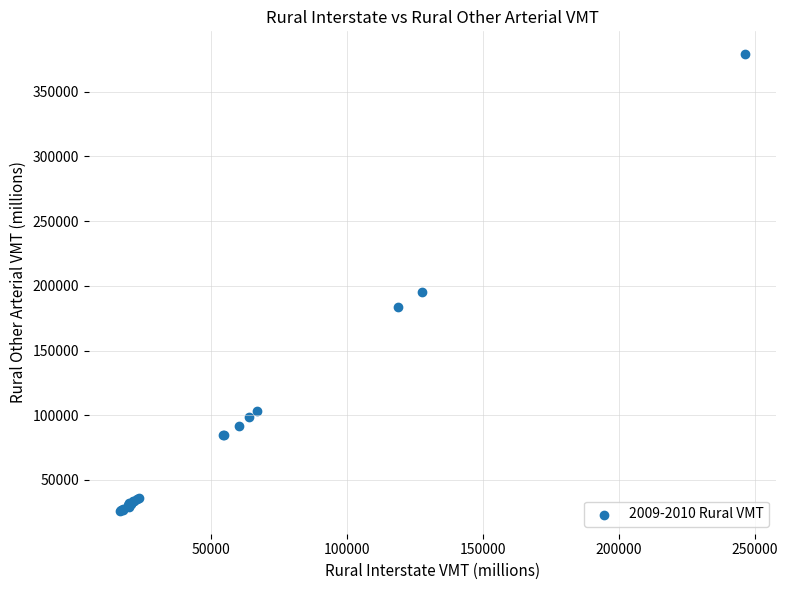

What Y value in the scatter plot is closest to 202501?

195317